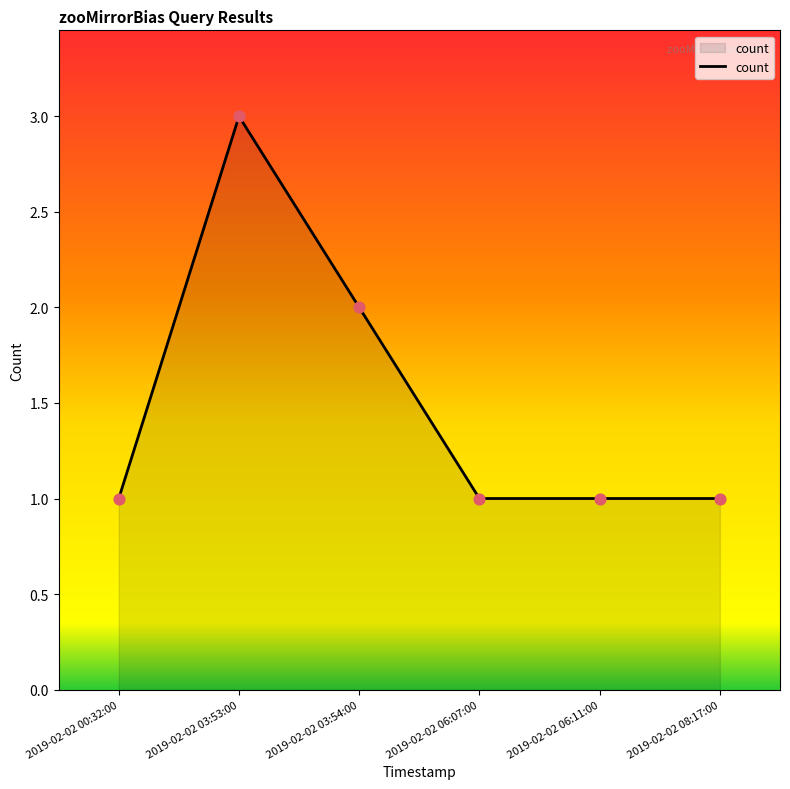

What is the ratio of the value at 2019-02-02 00:32:00 to the value at 2019-02-02 06:07:00?

1.0